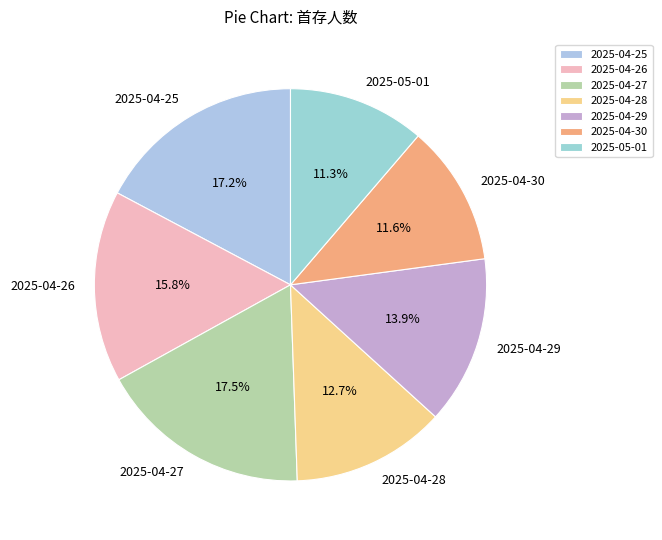

Does 2025-04-25 account for over 50% of the chart?

No